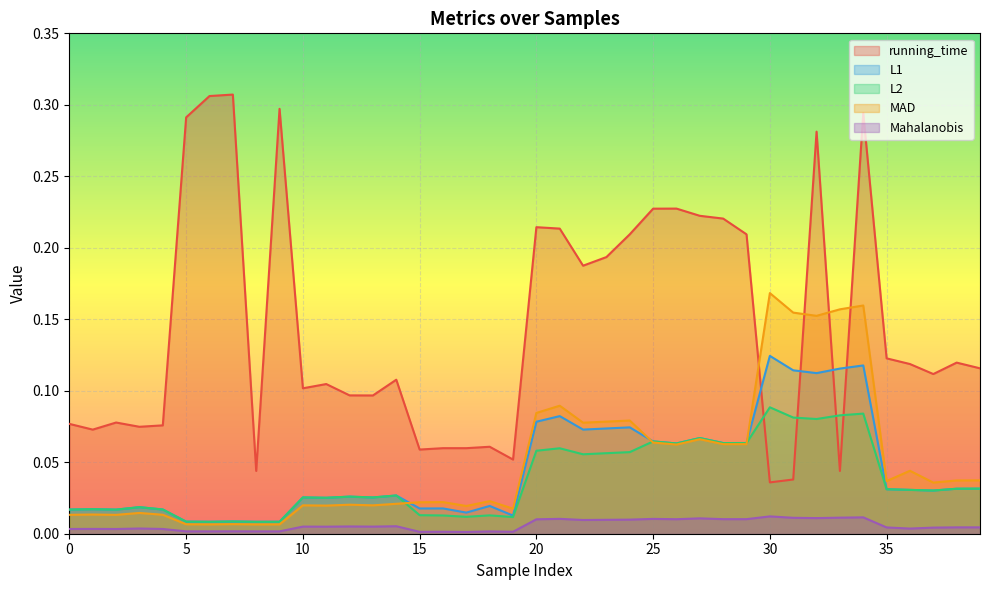

Which series has the largest total across all categories?

running_time